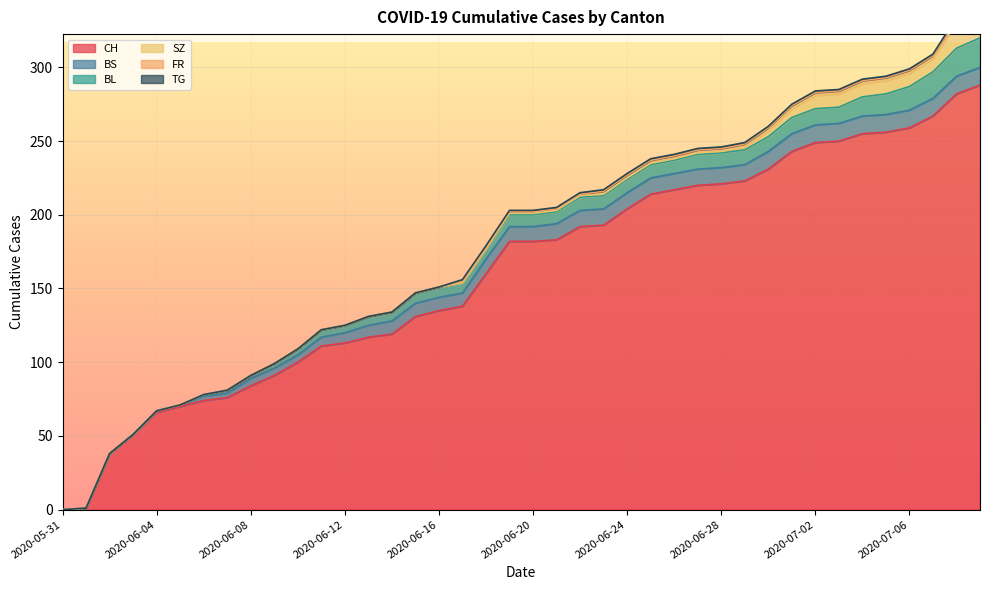

What is the value of the CH point at the 14th from the left?

117